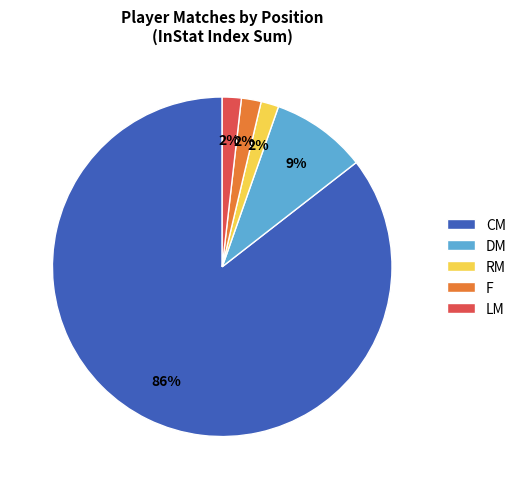

To the nearest percent, what is the average slice percentage?

20%